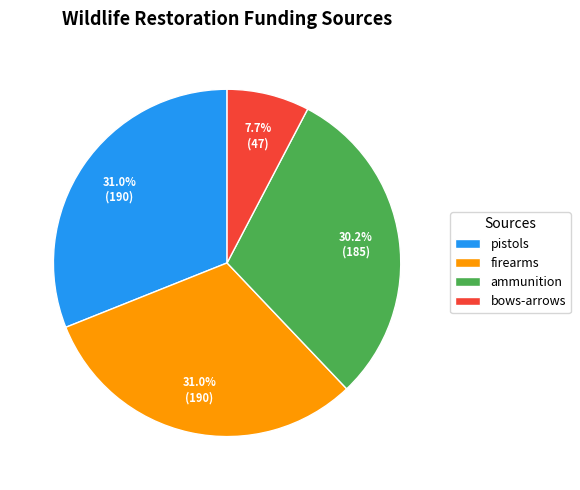

To the nearest percent, what is the combined percentage of ammunition and pistols?

61%